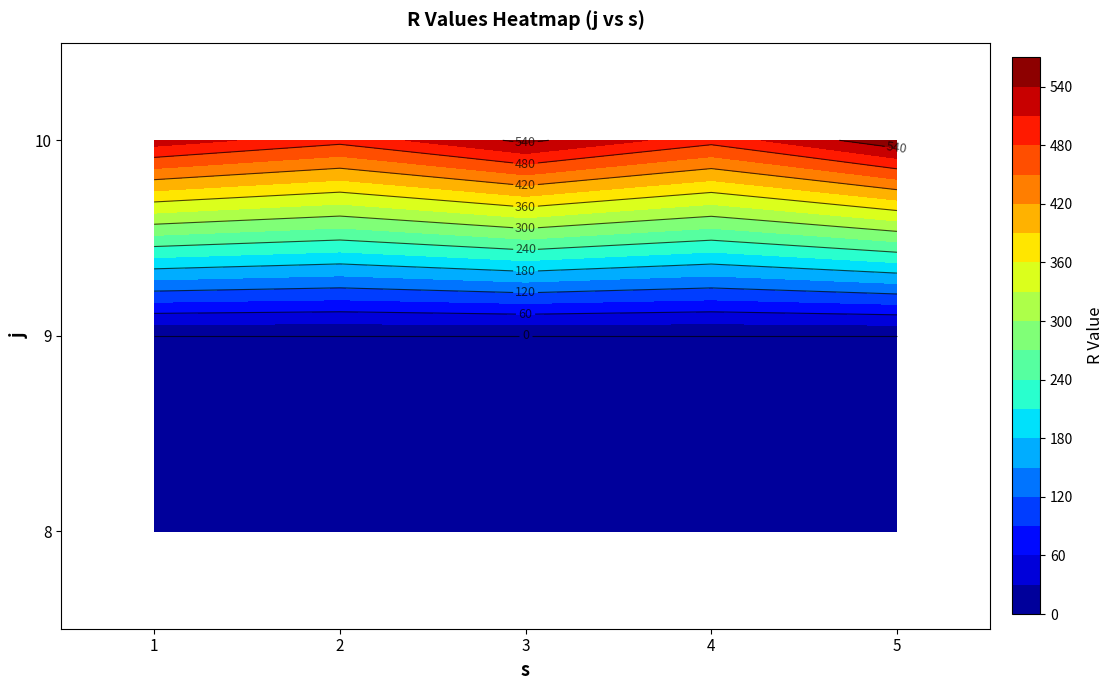

How many data points in 10 are less than 526?

2